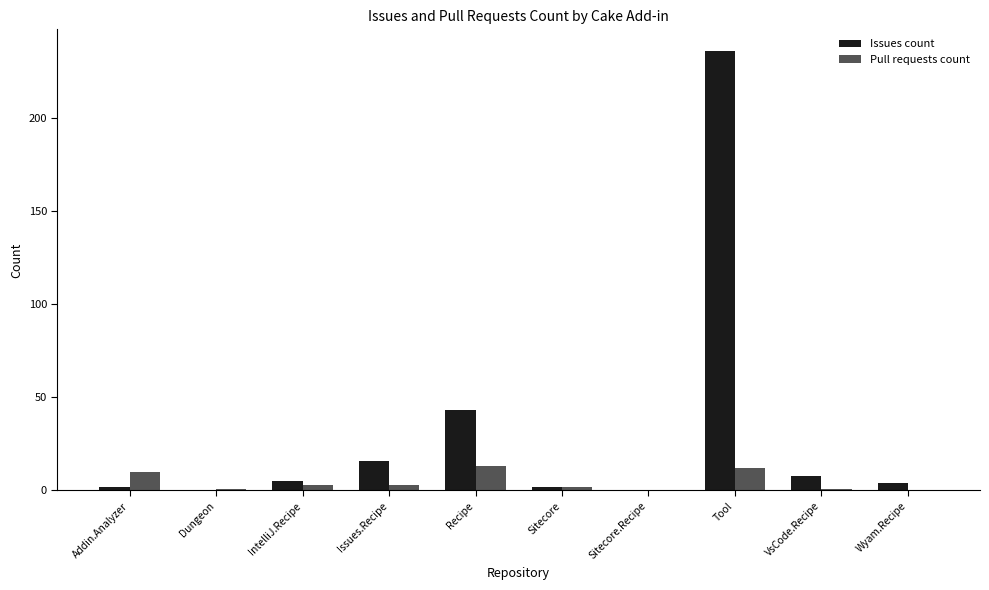

Between Addin.Analyzer and Tool, which series saw the biggest shift?

Issues count